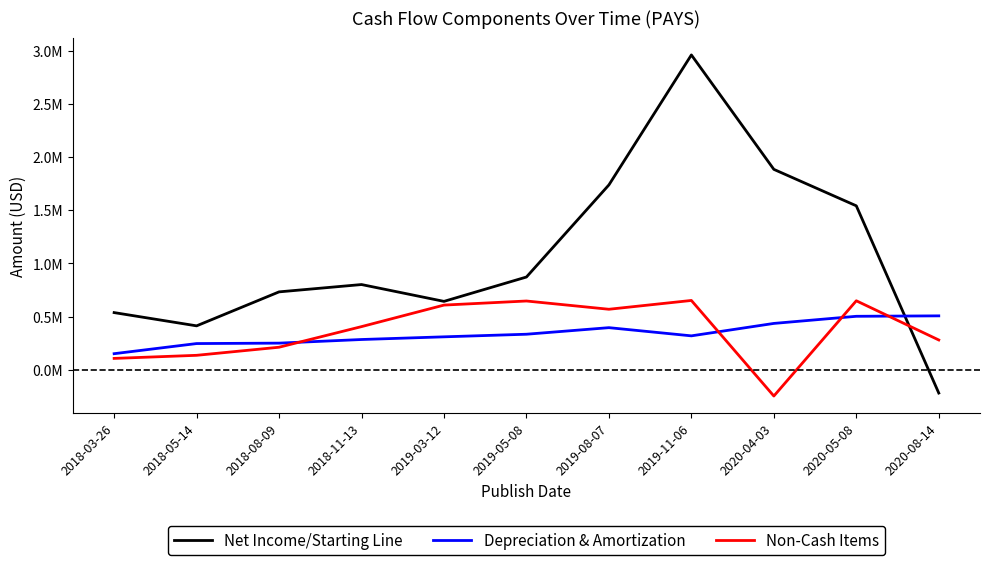

What are all the series names shown in the legend?

Net Income/Starting Line, Depreciation & Amortization, Non-Cash Items